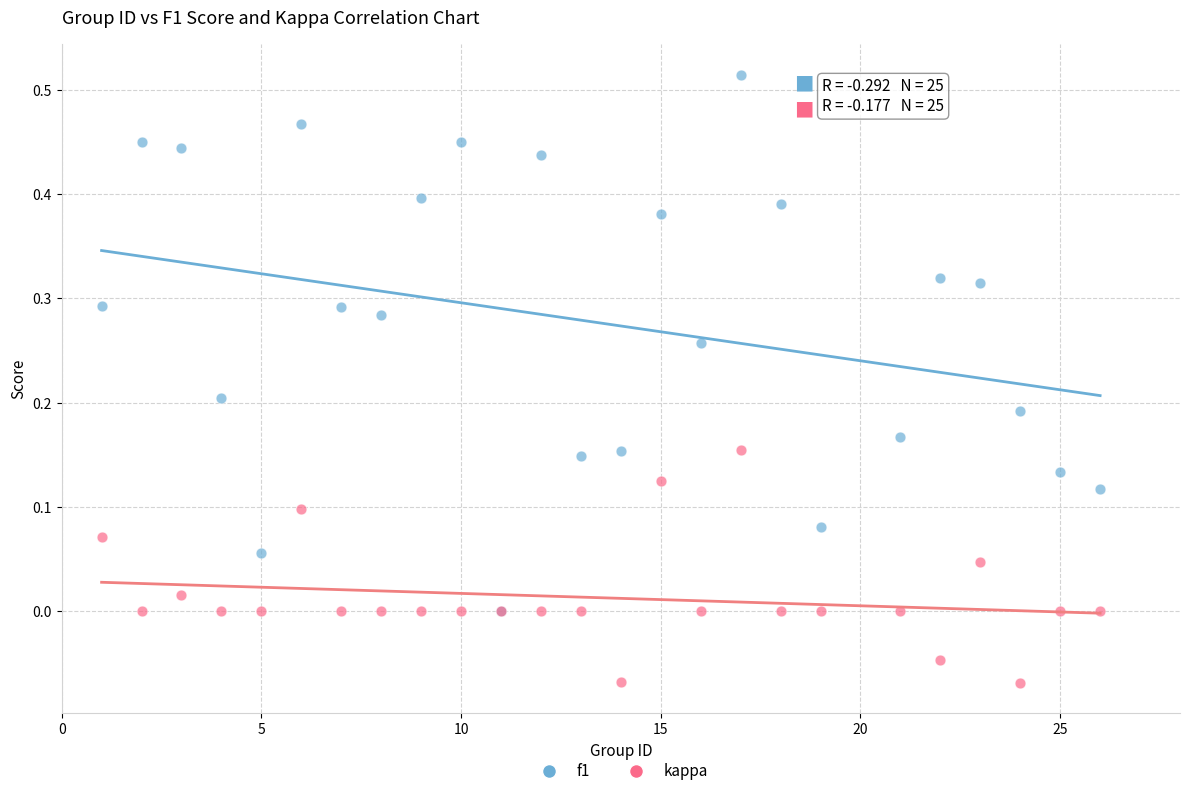

What are all the series names shown in the legend?

f1, kappa